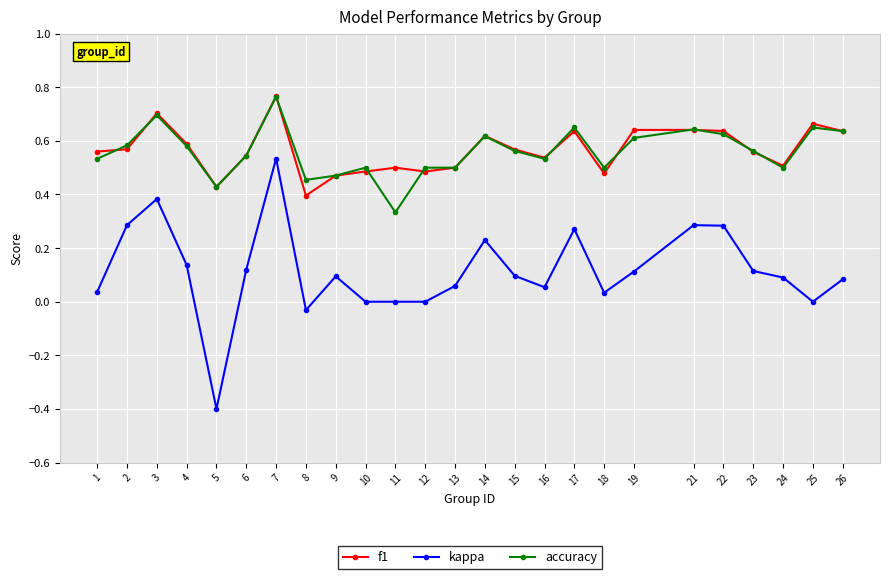

True or false: f1 has a value of 0.5 at 18.

True